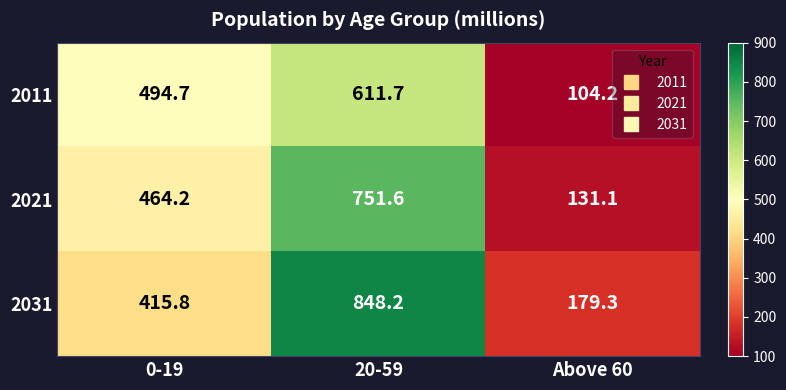

True or false: 2011 has a value of 494.7 at 0-19.

True